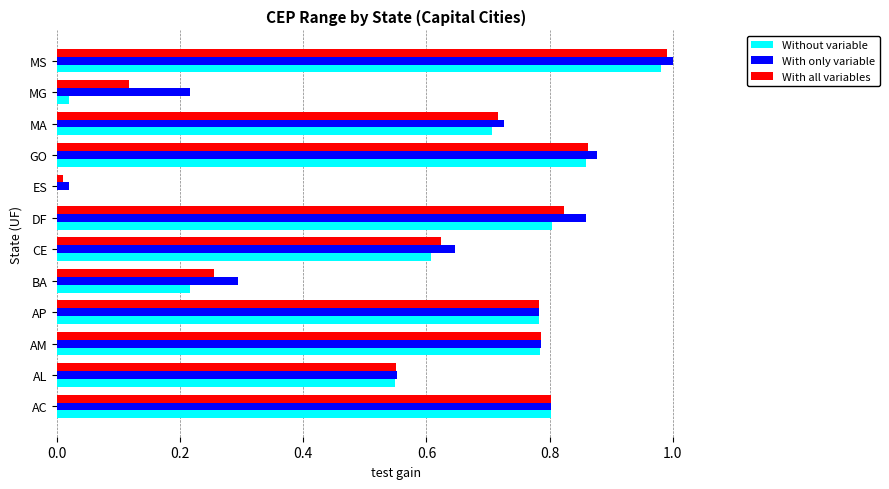

Between AM and GO, which series saw the biggest shift?

With only variable